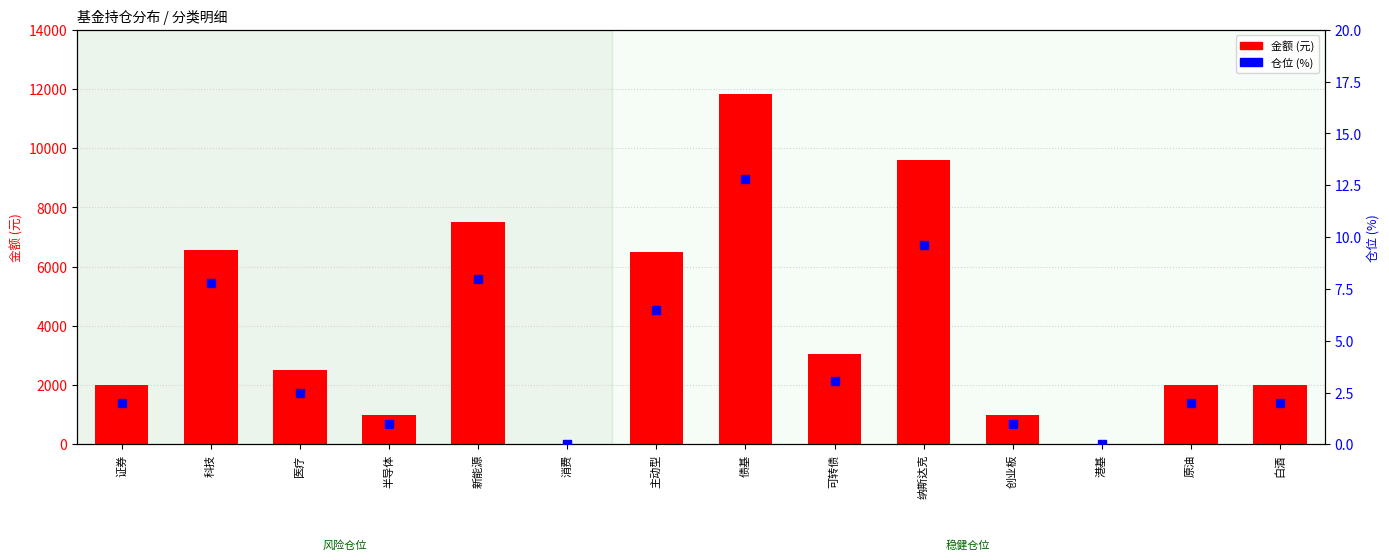

Which label corresponds to the smallest value in the chart?

消费